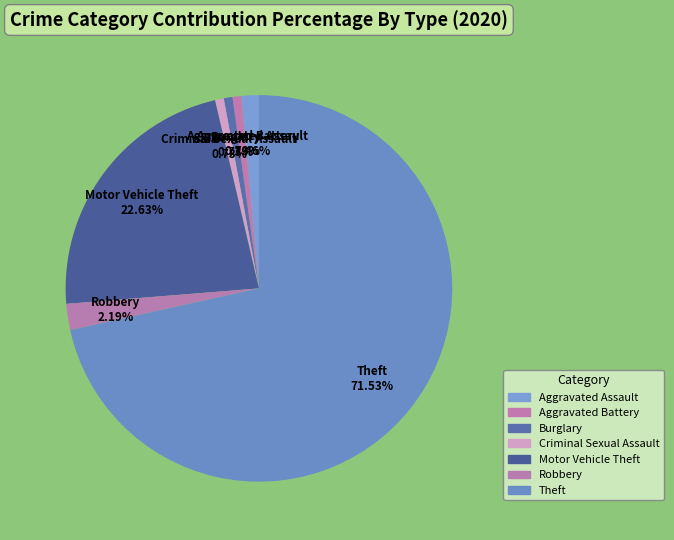

What is the largest slice in the pie chart?

Theft